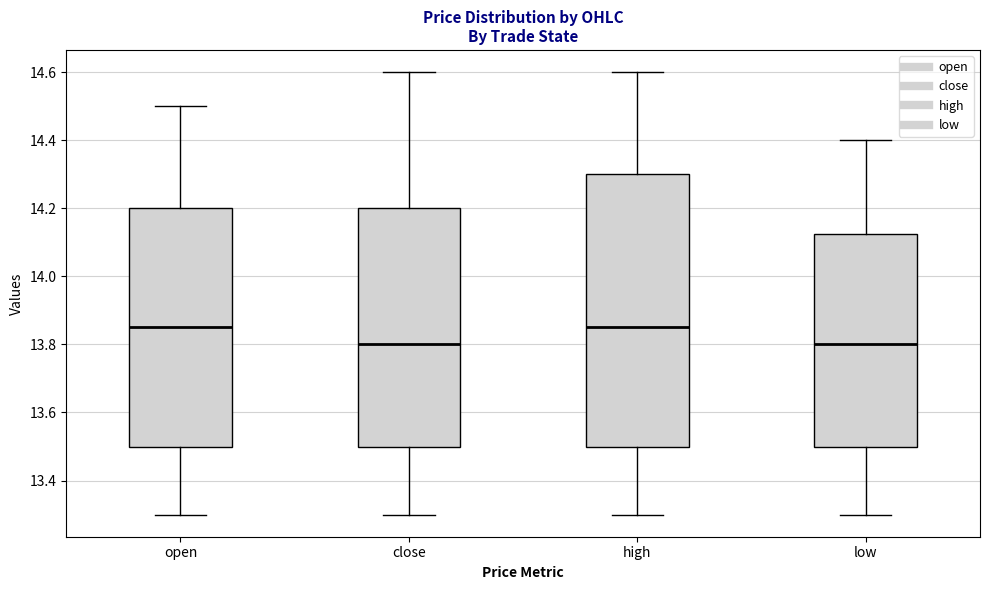

Which box is the tallest, from its lower edge to its upper edge?

high